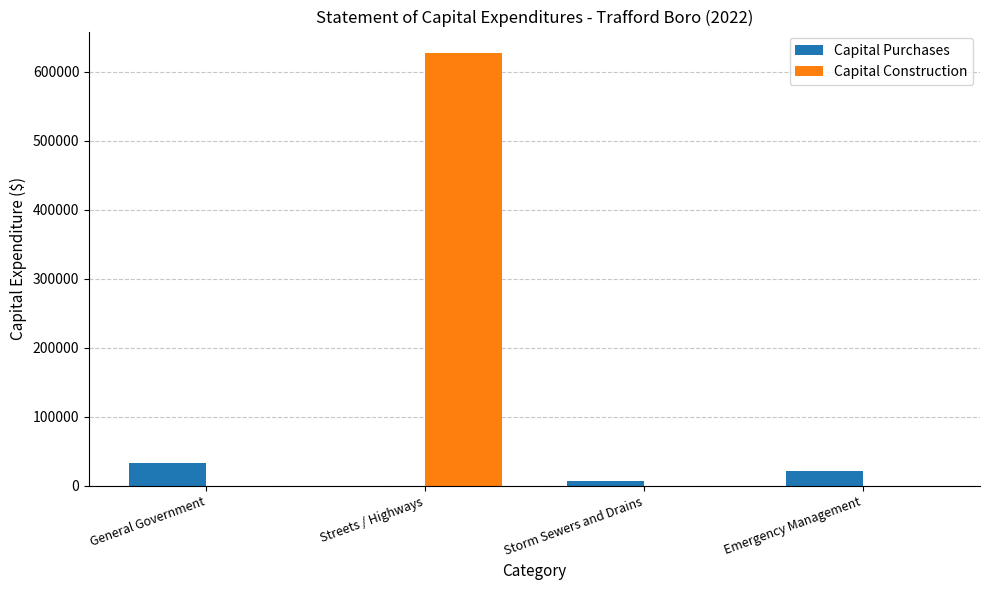

Which series has the largest range (max minus min)?

Capital Construction